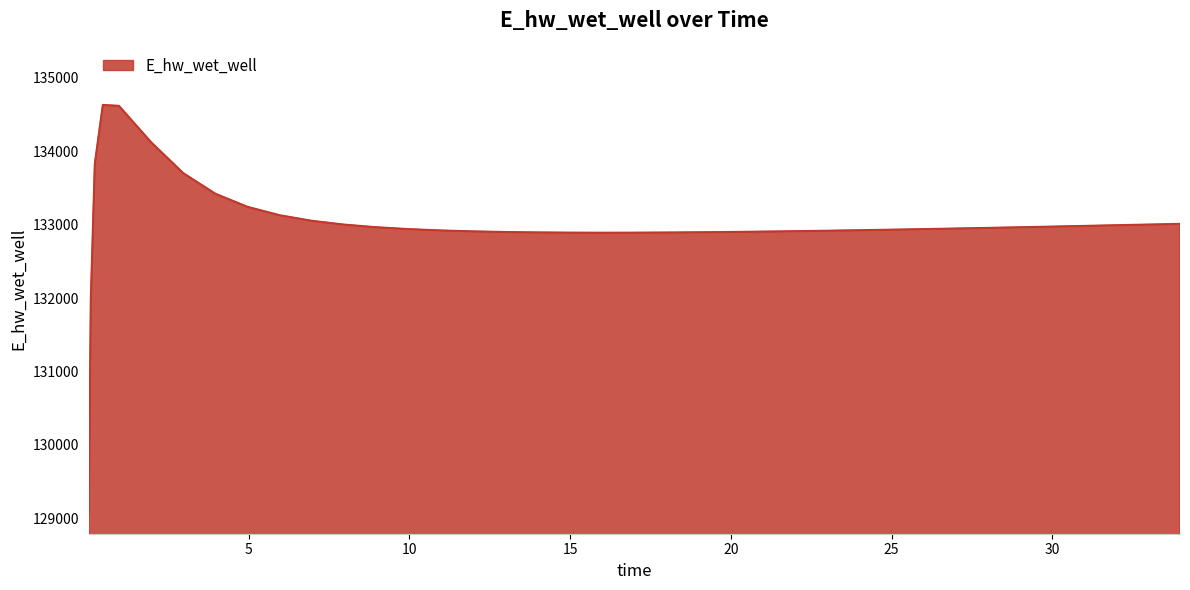

What is the greatest value displayed?

134628.0